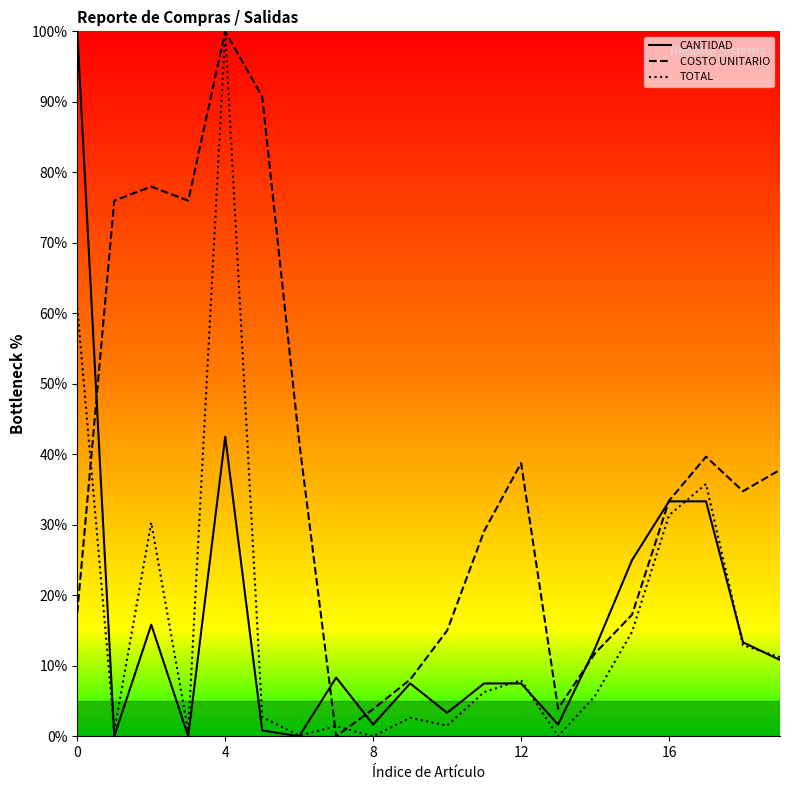

Reading left to right, list all the values displayed in this chart.

CANTIDAD: 100.0	0.0	15.8	0.0	42.5	0.8	0.0	8.3	1.7	7.5	3.3	7.5	7.5	1.7	12.5	25.0	33.3	33.3	13.3	10.8
COSTO UNITARIO: 17.5	76.0	78.0	76.0	100.0	90.7	41.8	0.0	3.9	8.0	15.0	29.1	38.8	3.9	11.8	17.3	33.4	39.7	34.8	37.8
TOTAL: 60.8	0.7	30.3	0.7	100.0	2.7	0.1	1.4	0.0	2.6	1.5	6.3	8.0	0.0	5.7	14.8	31.4	35.8	12.9	11.2